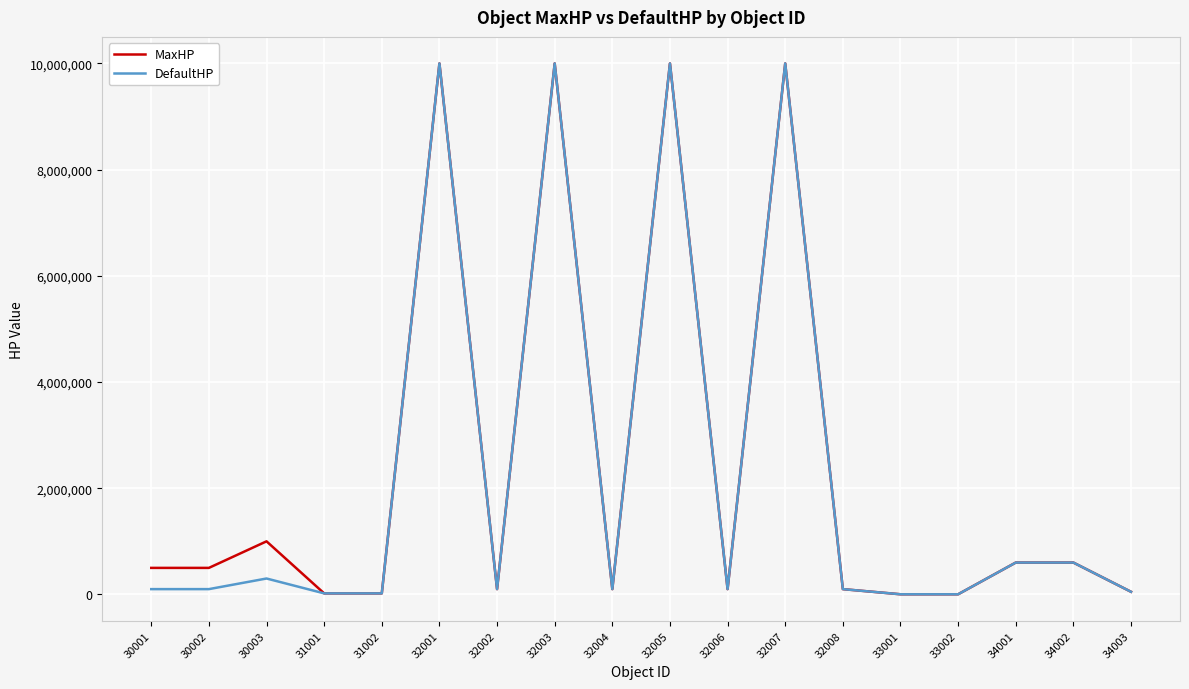

How many values in the MaxHP series are below 500000?

9